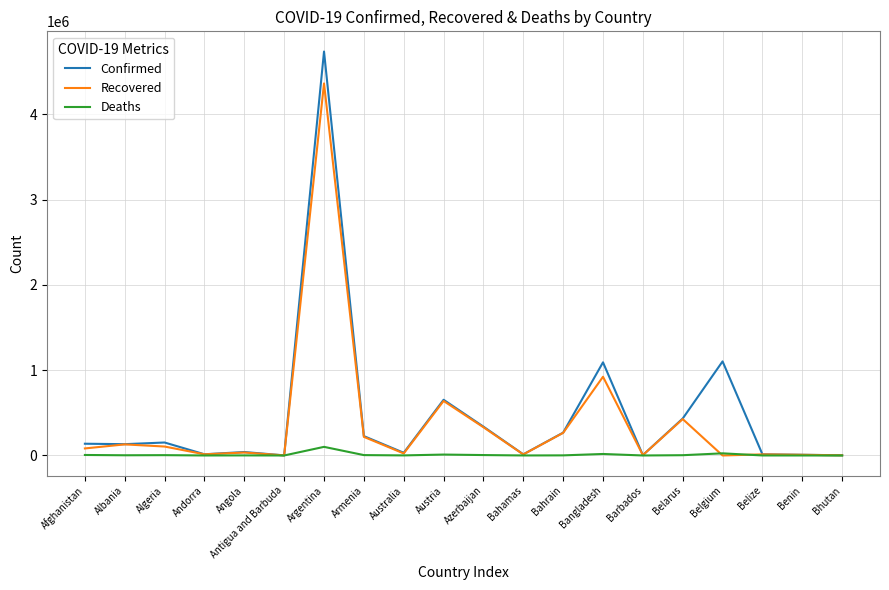

At which category is the sum across all series the highest?

Argentina